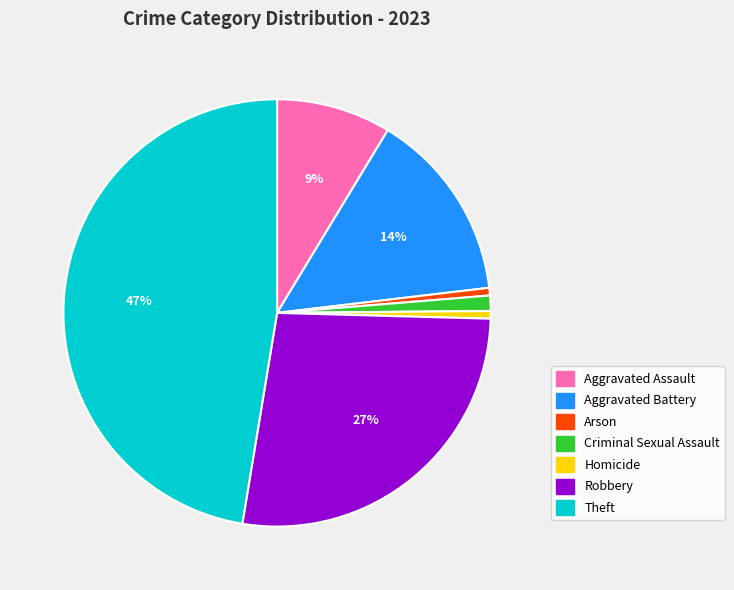

Does Arson account for over 50% of the chart?

No